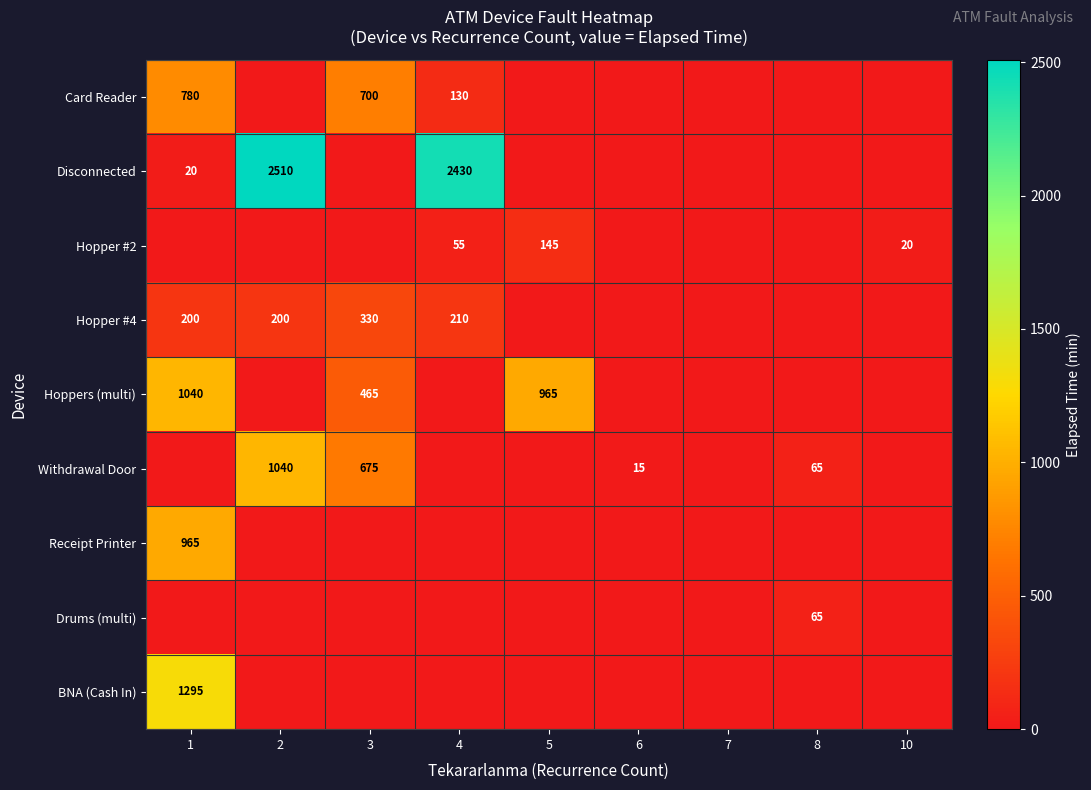

At which category is the sum across all series the highest?

1